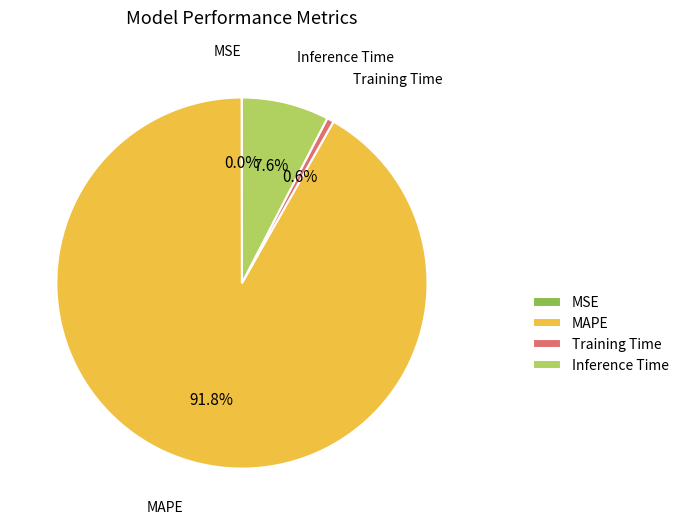

Is MAPE the majority of the pie?

Yes